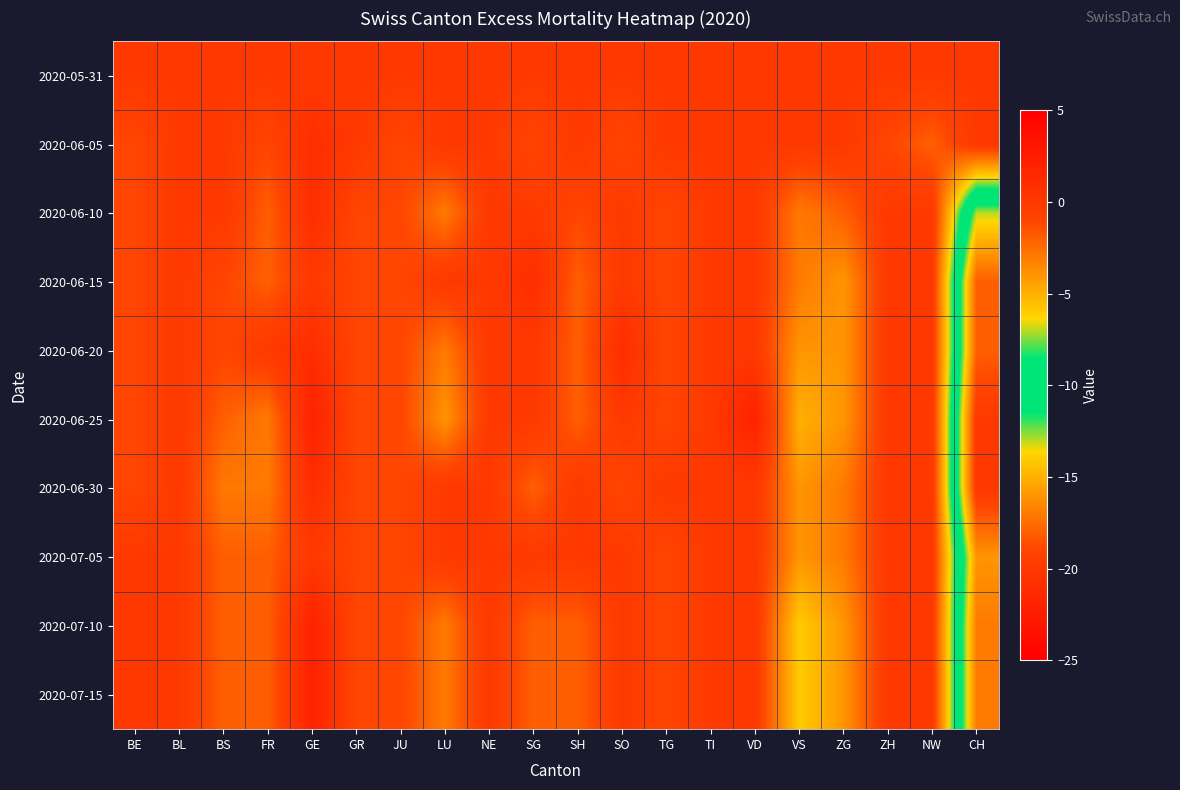

Count the number of categories in the chart.

20